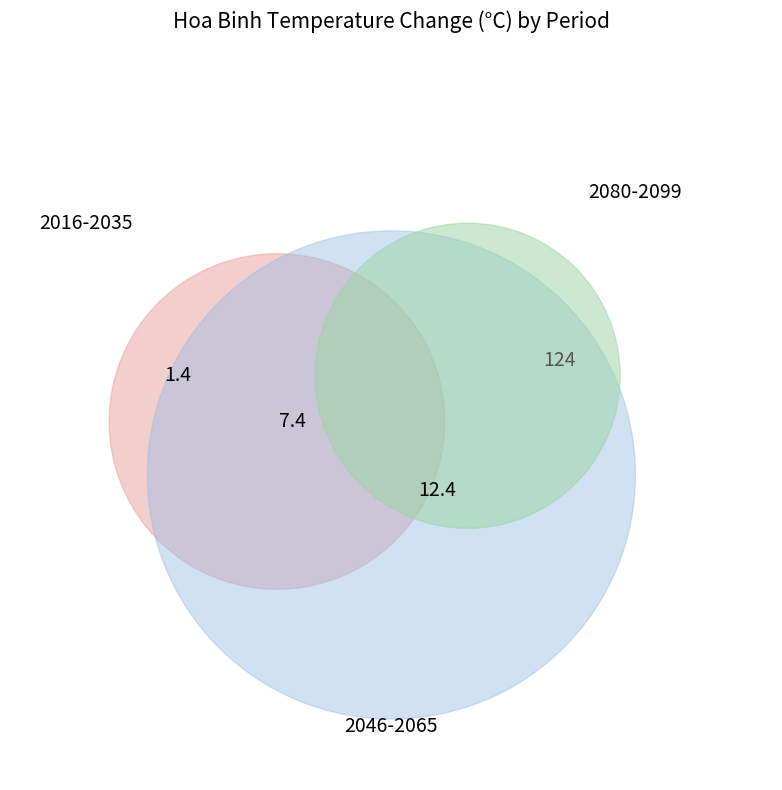

Is there a majority slice in this chart?

Yes